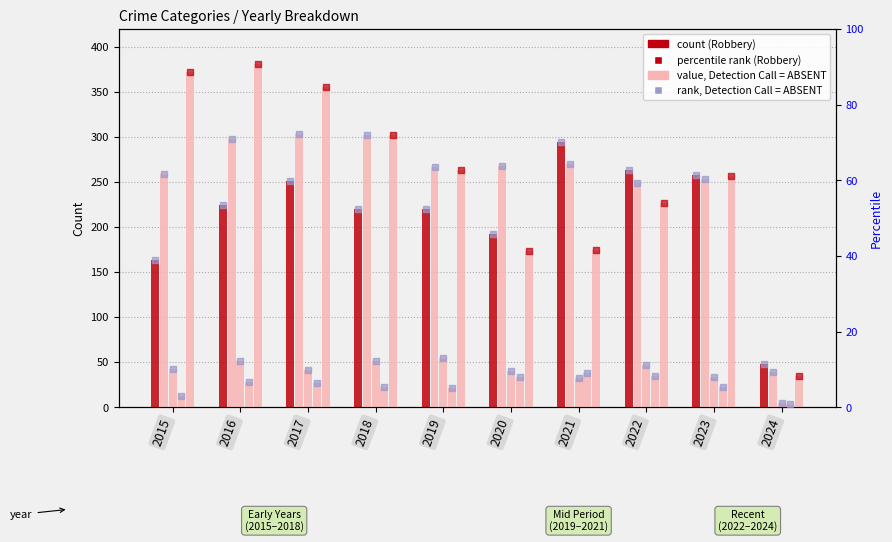

At how many categories does at least one series exceed 119?

9